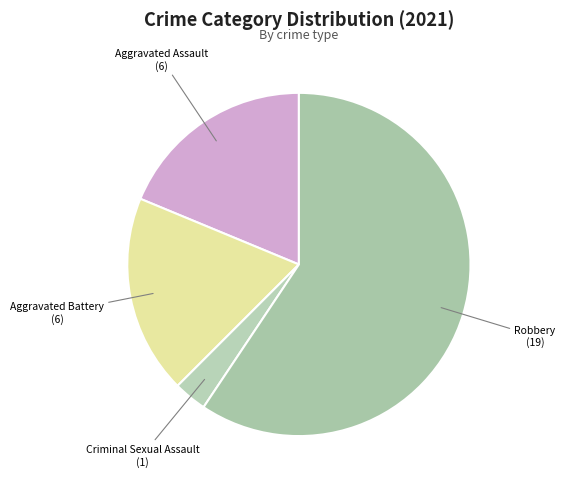

How many slices are in this pie chart?

4